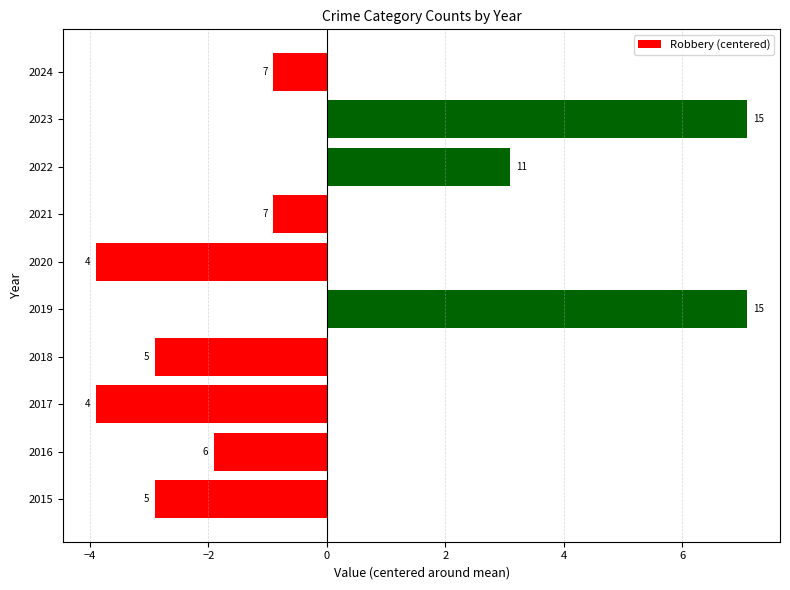

How many bars are there in total?

10